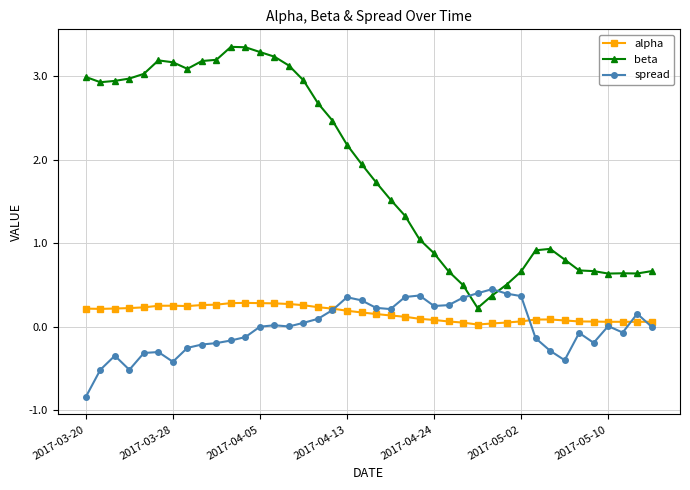

How many distinct data groups are displayed?

3